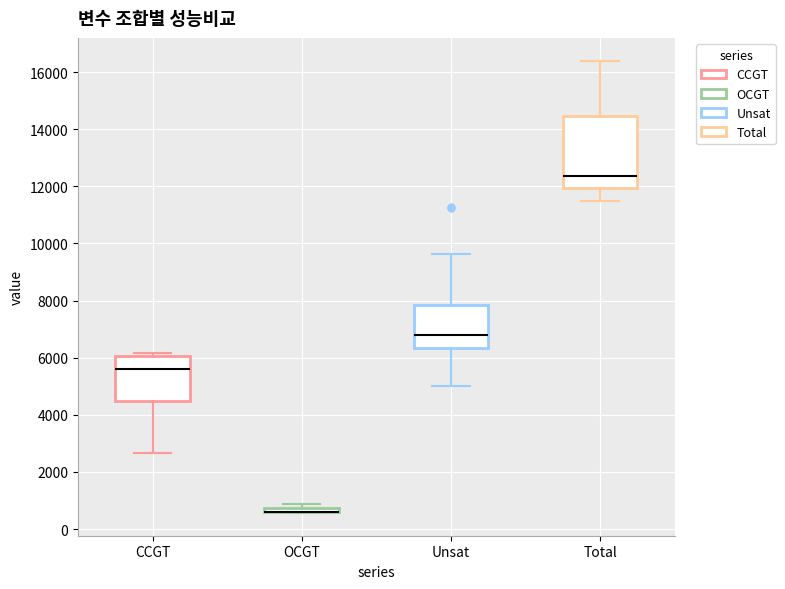

Comparing the boxes themselves (not the whiskers), which one is the tallest?

Total